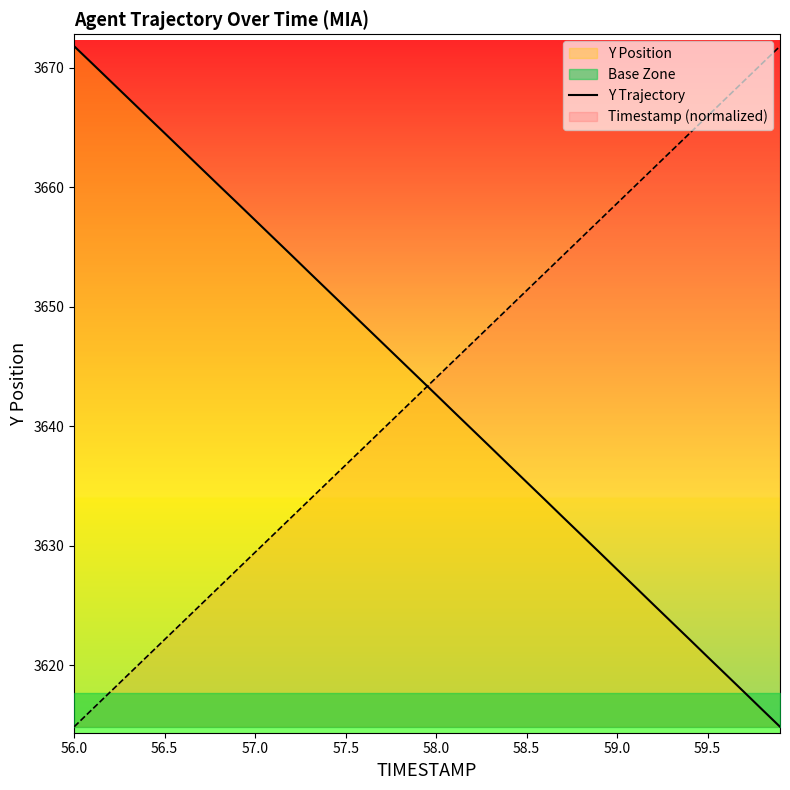

What is the minimum value for Y Trajectory?

3614.8